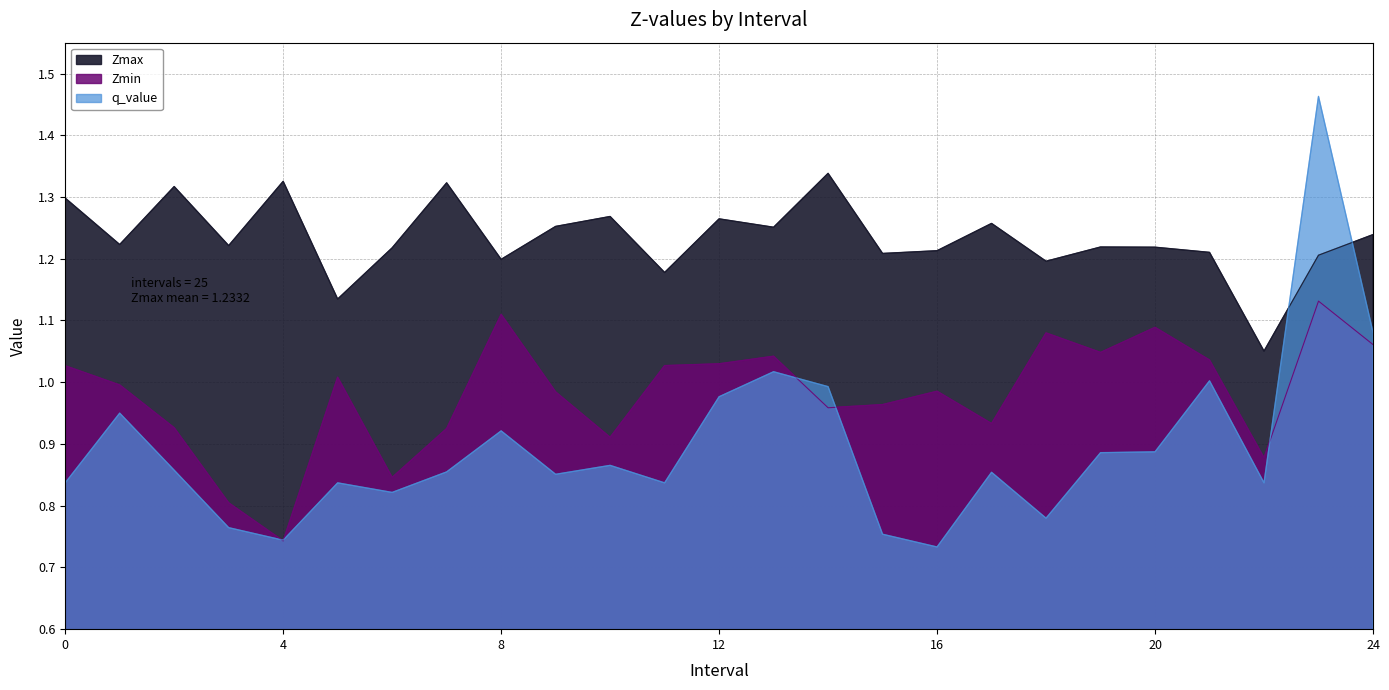

Read the q_value value at 22.0.

0.8